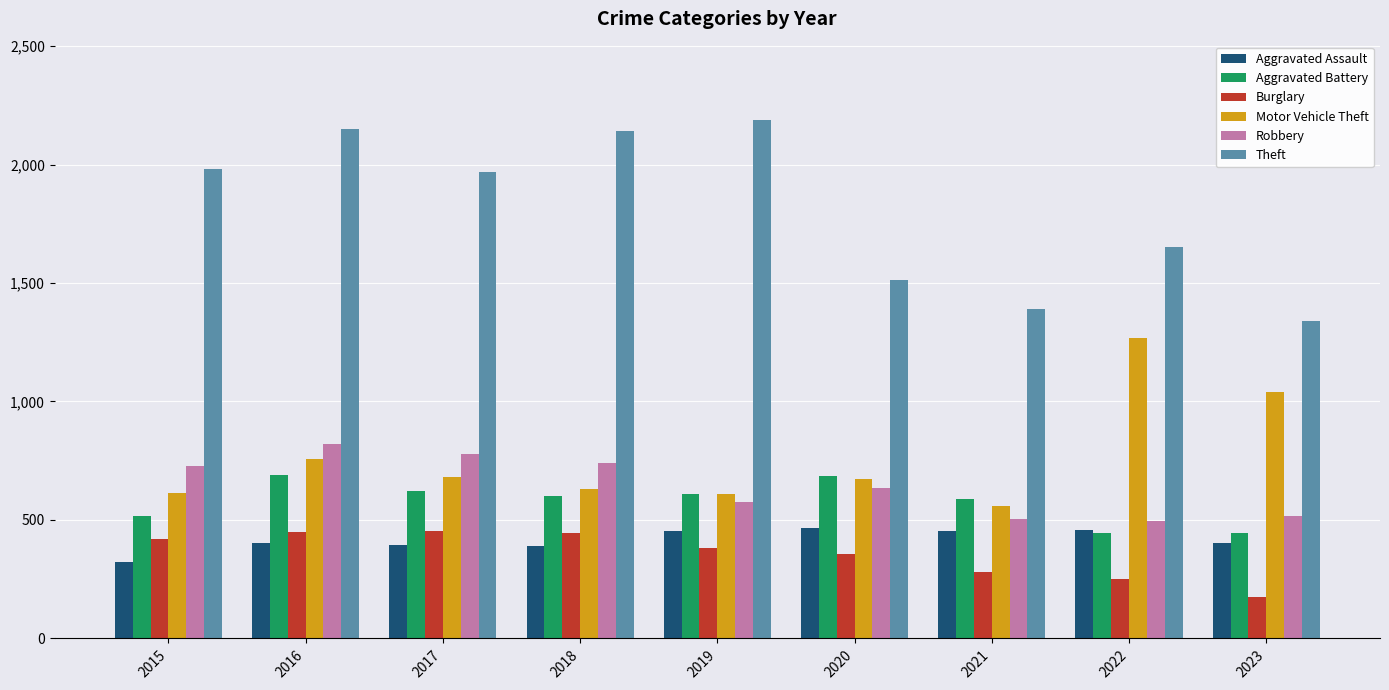

The Aggravated Assault series shows 466 at 2020. True or false?

True